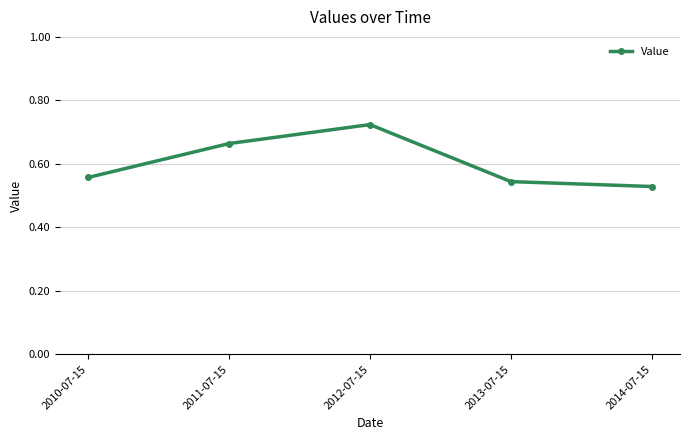

Rank the categories by value from highest to lowest.

2012-07-15, 2011-07-15, 2010-07-15, 2013-07-15, 2014-07-15